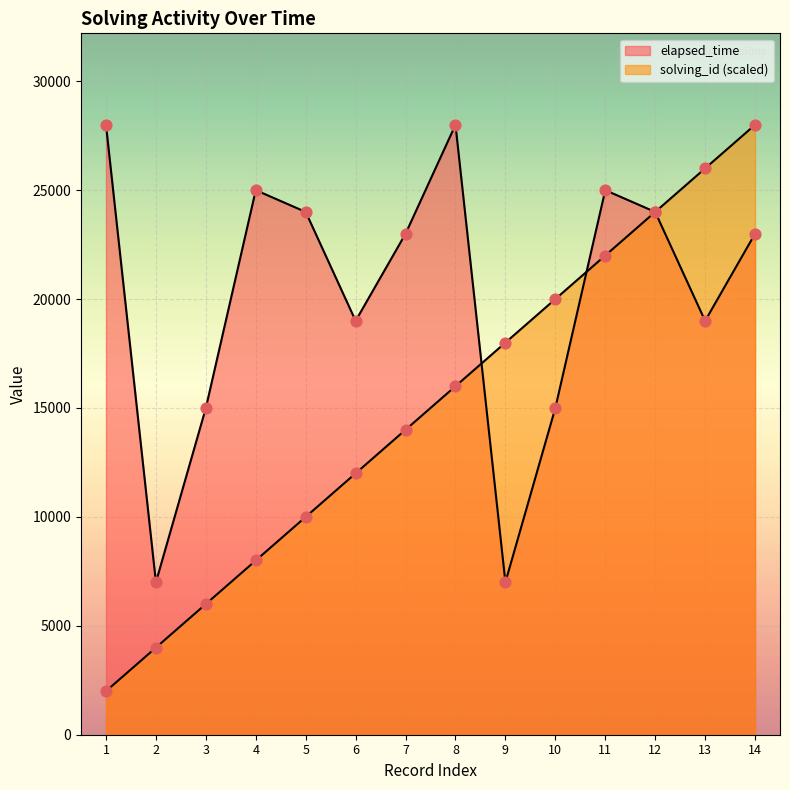

Which series reaches the minimum Y coordinate?

solving_id